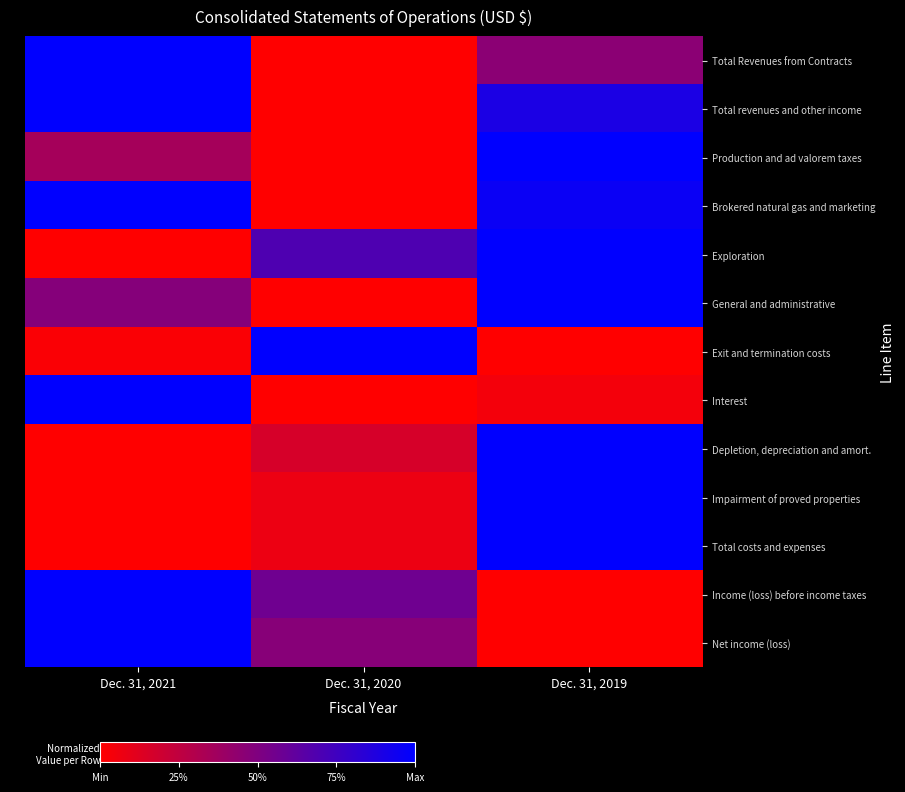

Which has a higher value, Dec. 31, 2019 or Dec. 31, 2021?

Dec. 31, 2021